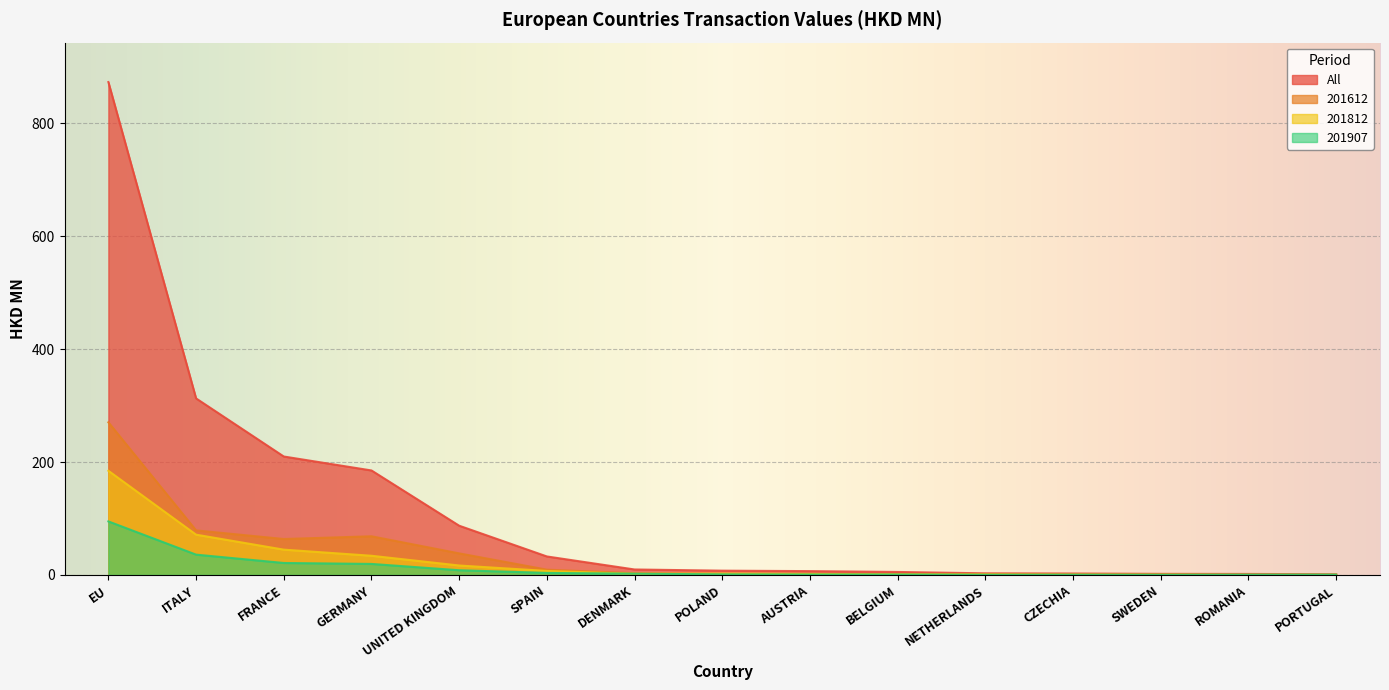

Reading left to right, list all the values displayed in this chart.

All: 873.1	312.7	209.7	185.0	87.1	32.7	9.6	7.5	6.7	5.2	2.8	2.5	1.9	1.7	1.2
201612: 270.3	78.9	63.6	68.4	38.1	9.3	2.9	1.7	1.9	1.3	0.5	0.5	1.0	0.6	0.3
201812: 184.5	71.3	44.8	33.9	16.7	7.0	1.9	2.4	1.6	1.0	0.9	0.5	0.2	0.0	0.2
201907: 94.8	35.9	21.1	19.5	8.3	3.5	2.1	0.9	0.6	0.7	0.2	0.3	0.2	0.4	0.4